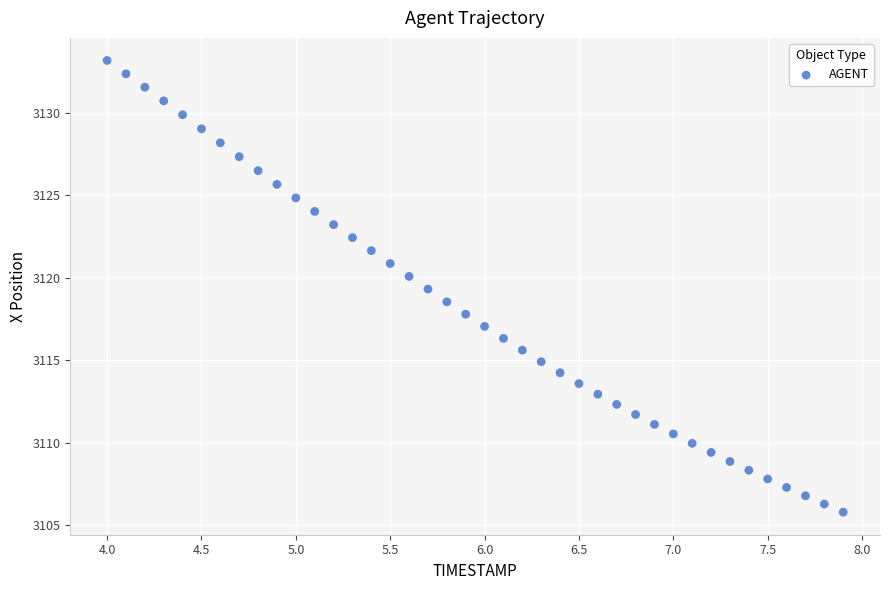

What is the range of Y values (max minus min)?

27.4